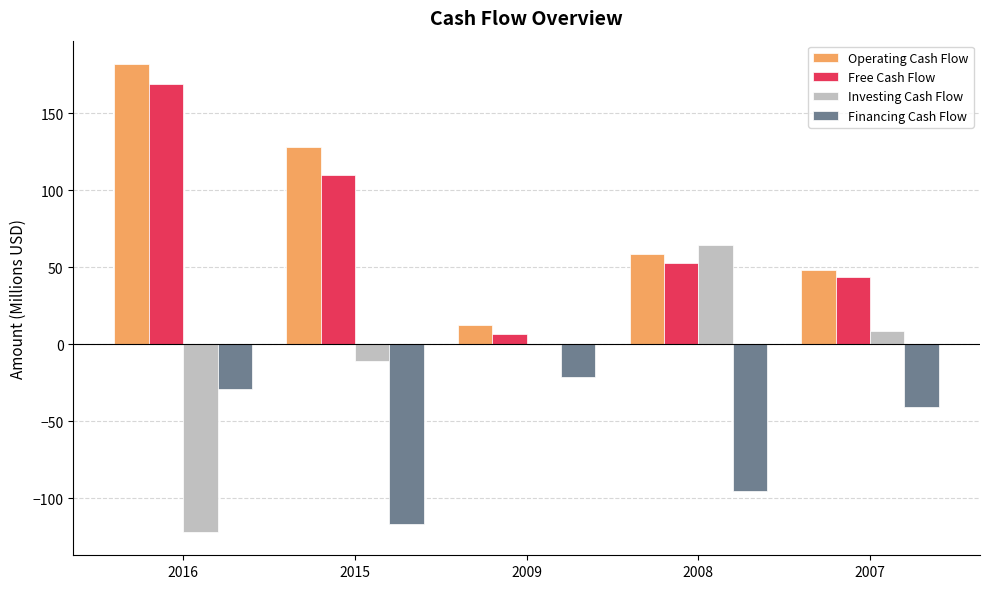

At which label does Investing Cash Flow reach its peak?

2008